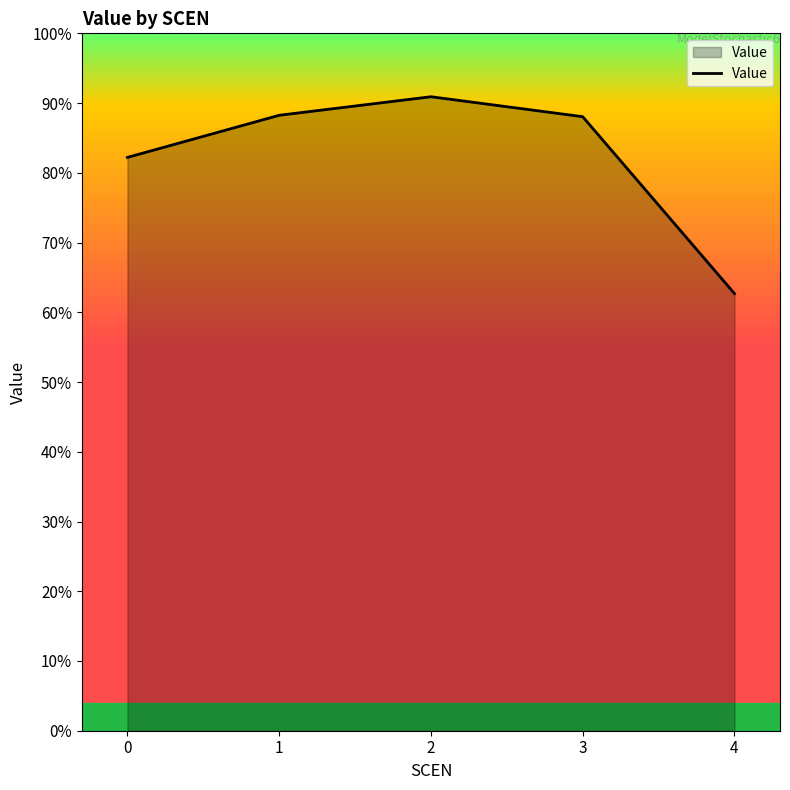

How many interior local peaks (higher than both neighbors) does the data have?

1